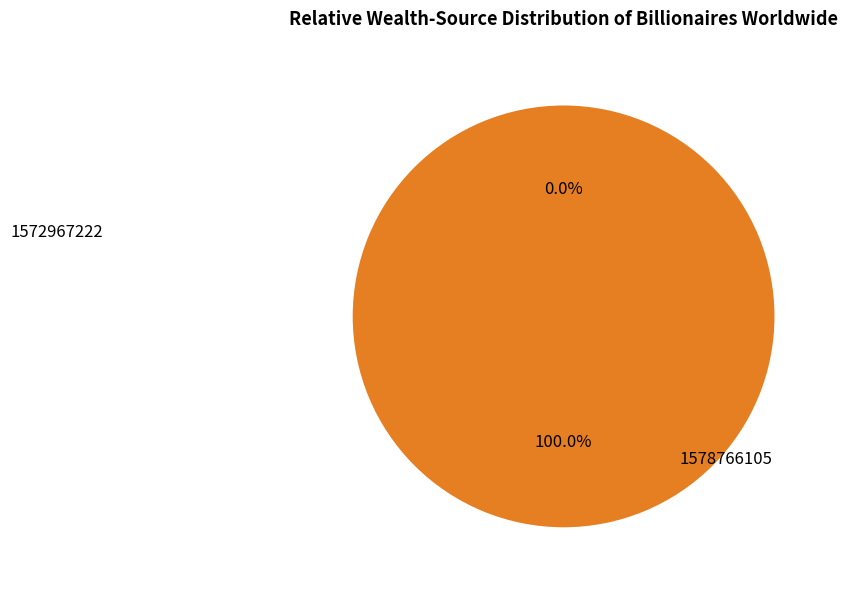

Do 1578766105 and 1572967222 together represent more than half of the pie?

Yes